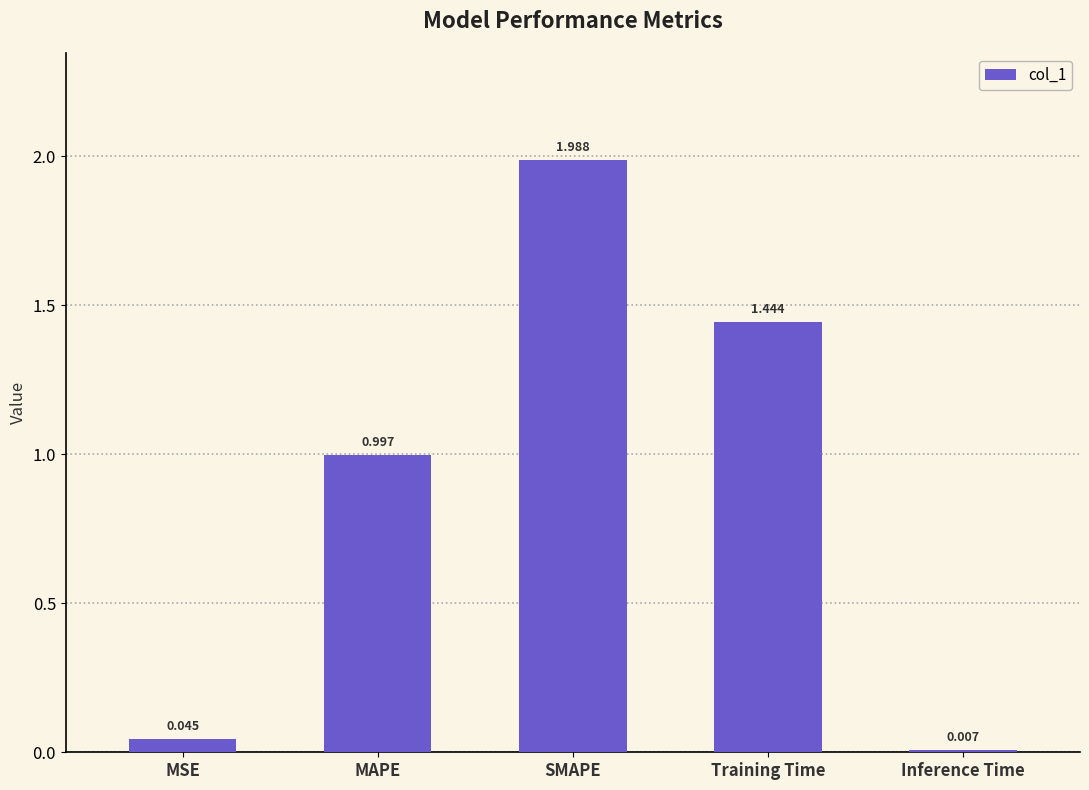

Which category has the highest value across all series?

SMAPE